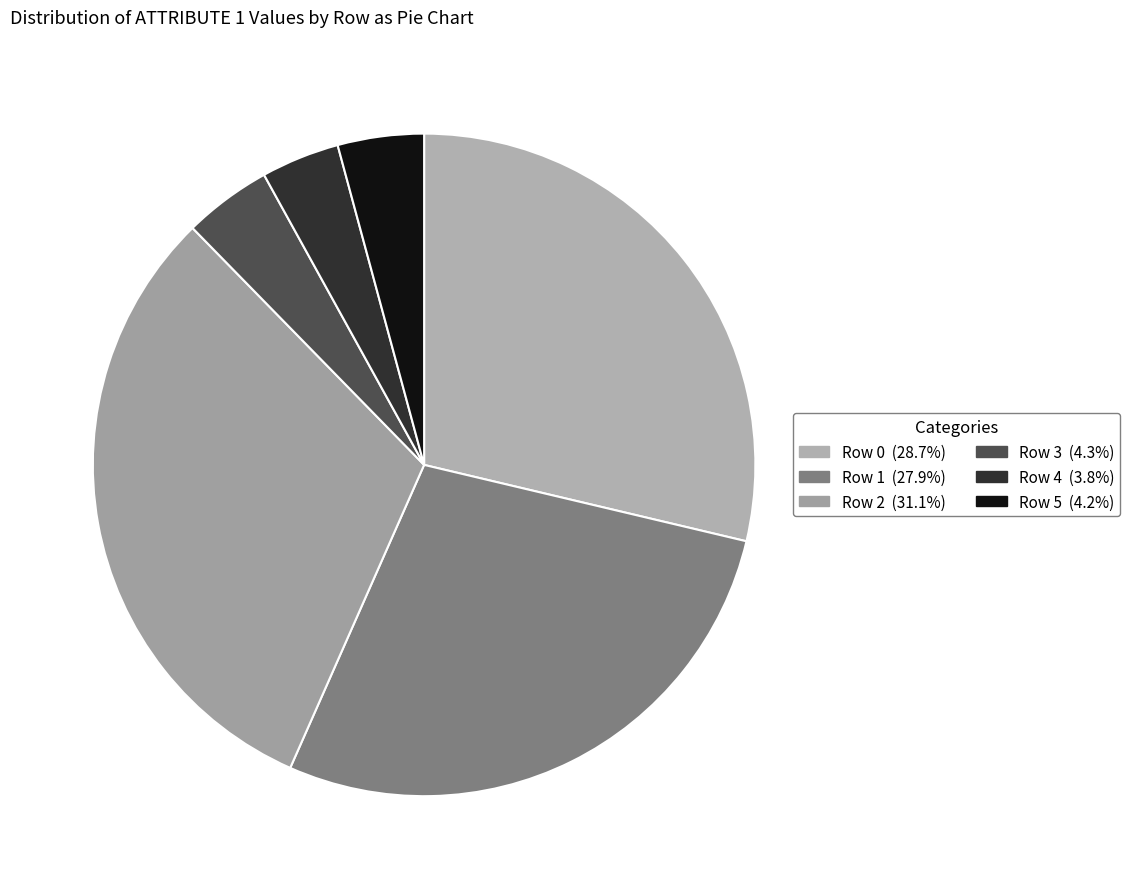

What percentage is the Row 1 slice, to the nearest percent?

28%